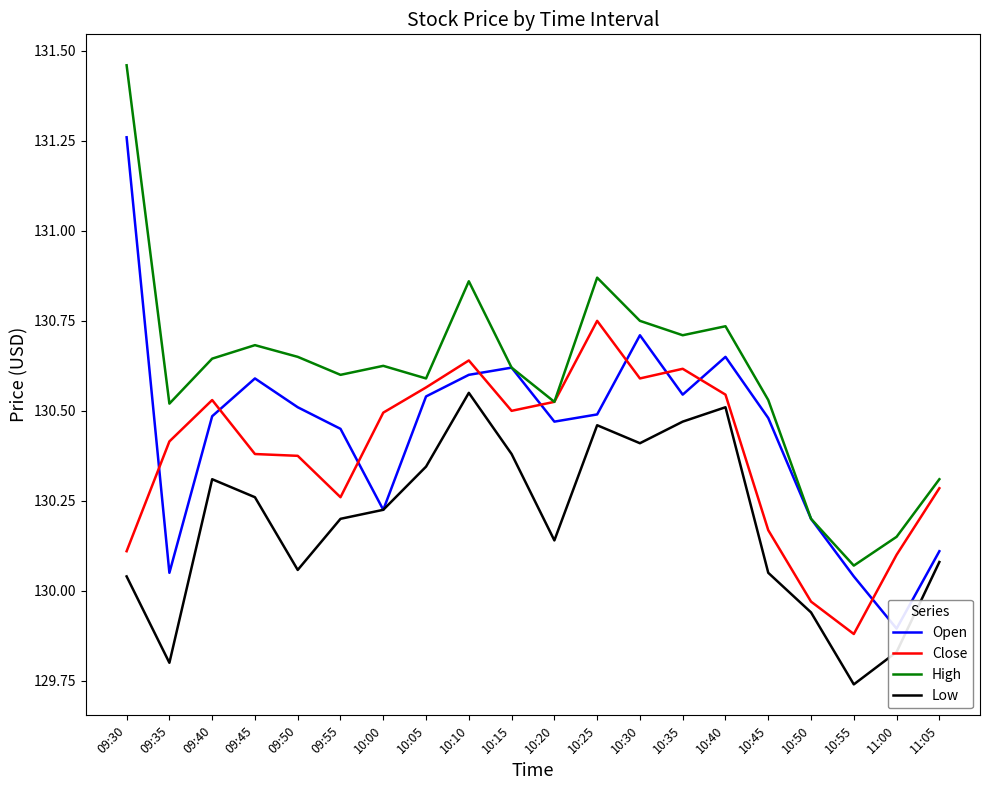

Rank the categories by Close value from highest to lowest.

10:25, 10:10, 10:35, 10:30, 10:05, 10:40, 09:40, 10:20, 10:15, 10:00, 09:35, 09:45, 09:50, 11:05, 09:55, 10:45, 09:30, 11:00, 10:50, 10:55